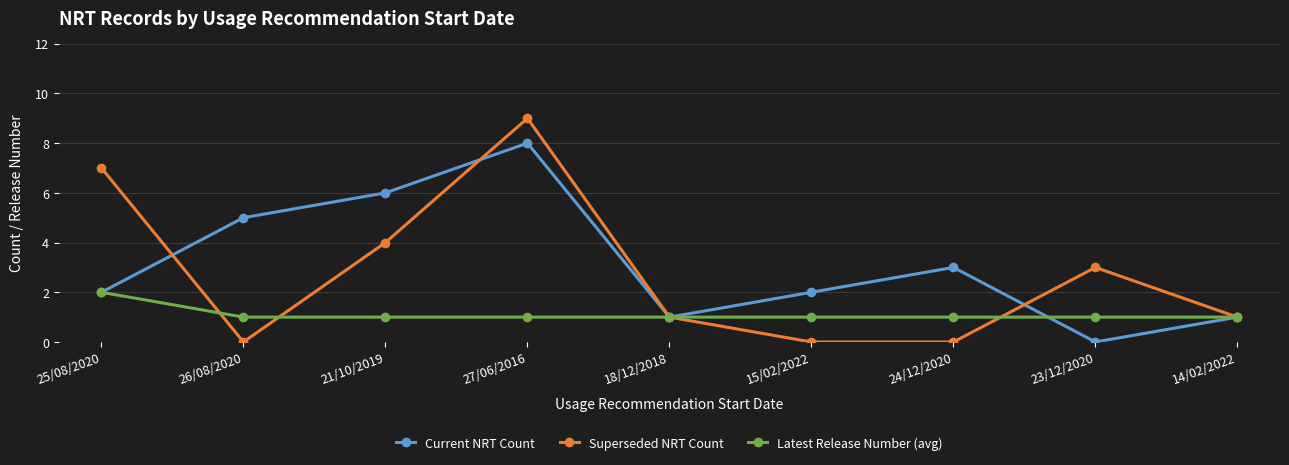

What is the difference between the highest and lowest values at 27/06/2016?

8